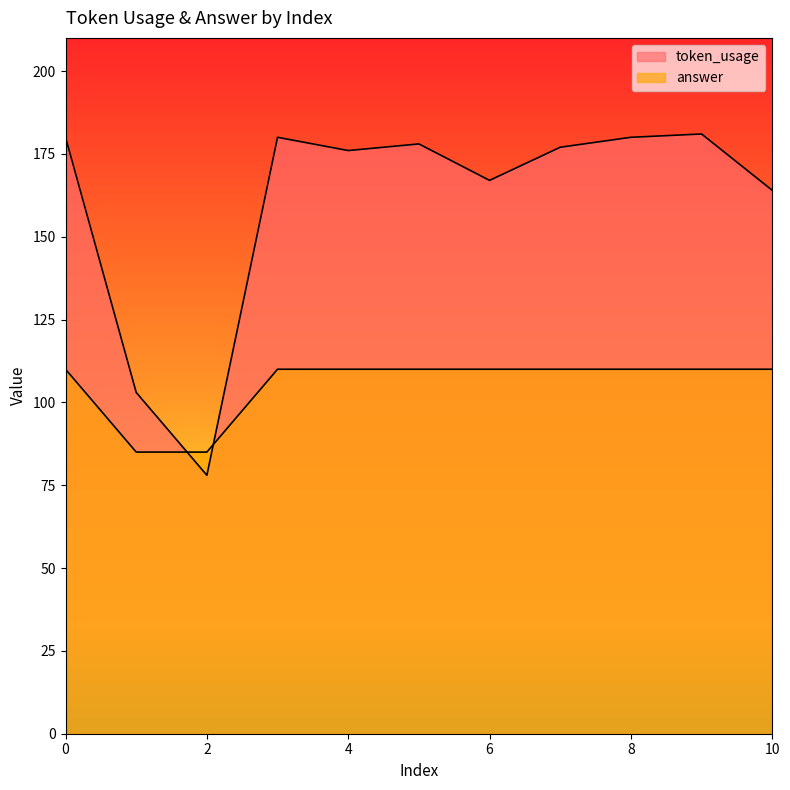

Reading left to right, transcribe all the data shown in this chart.

token_usage: 180	103	78	180	176	178	167	177	180	181	164
answer: 110	85	85	110	110	110	110	110	110	110	110